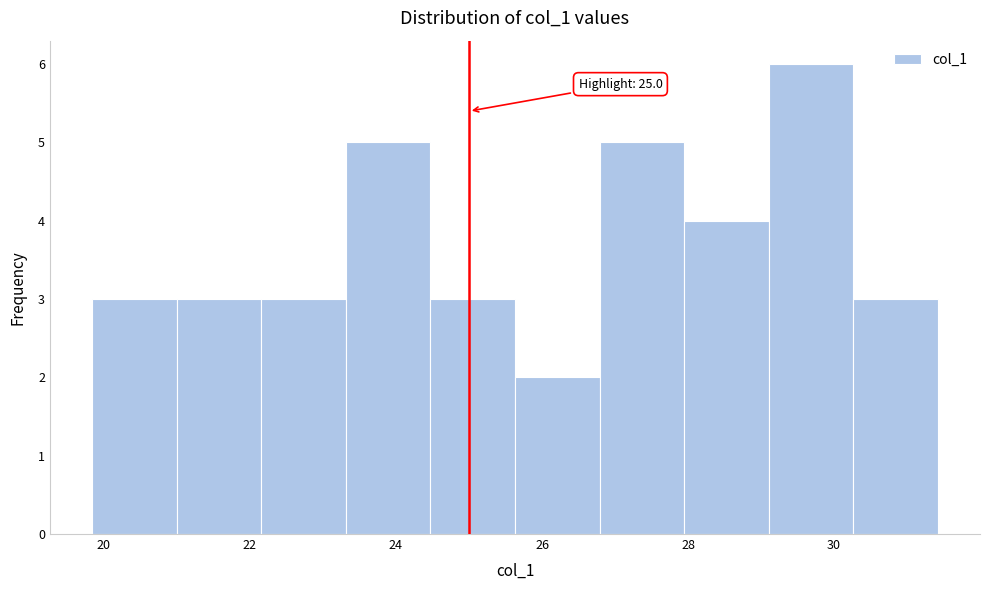

Over which range of the x-axis is the bar tallest?

29.2 to 30.2